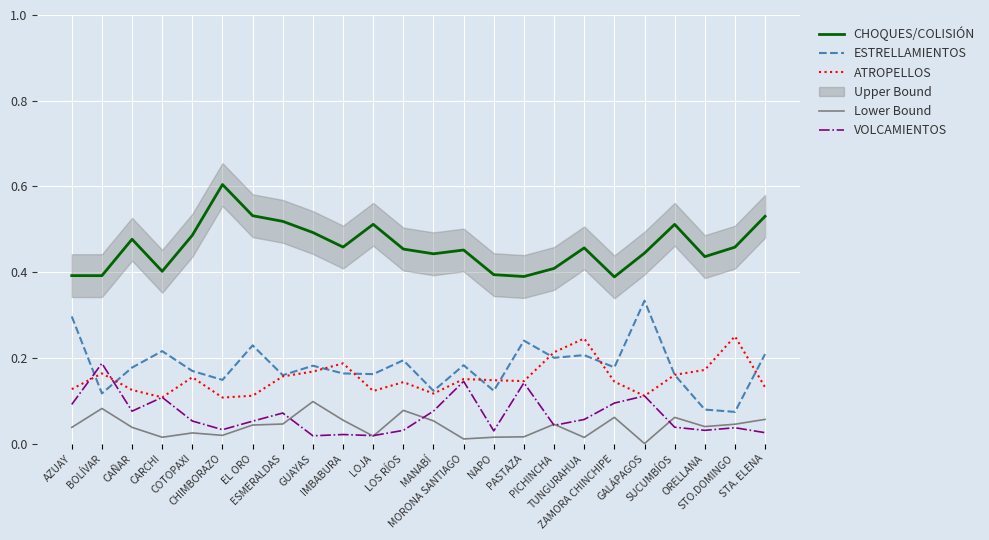

True or false: CHOQUES/COLISIÓN and Lower Bound cross at least once.

False